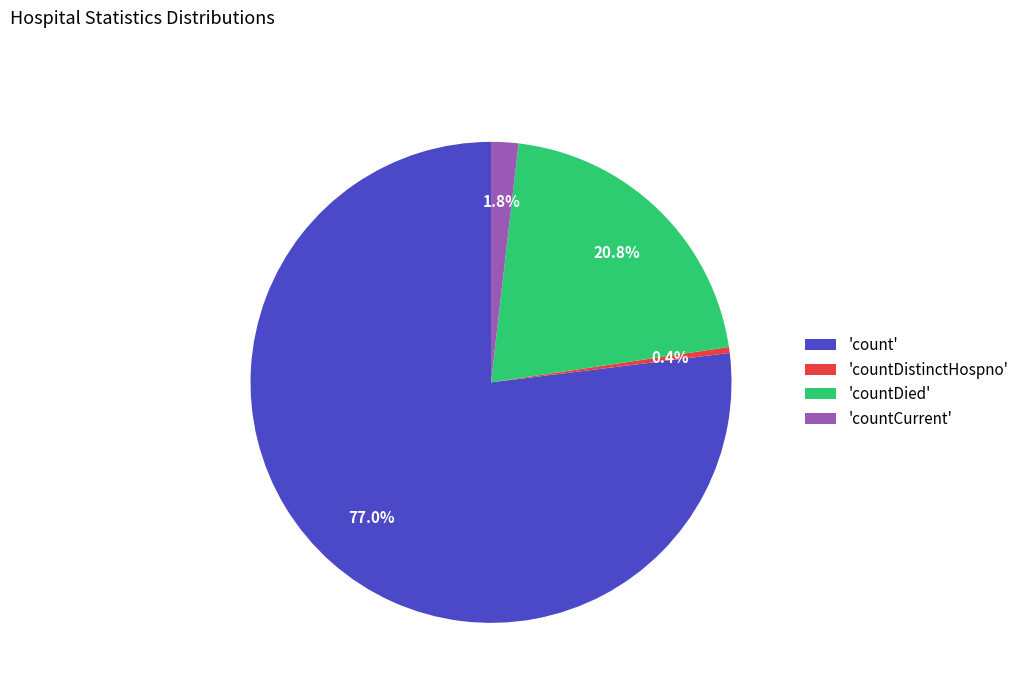

Between 'countDistinctHospno' and 'count', which is larger?

'count'